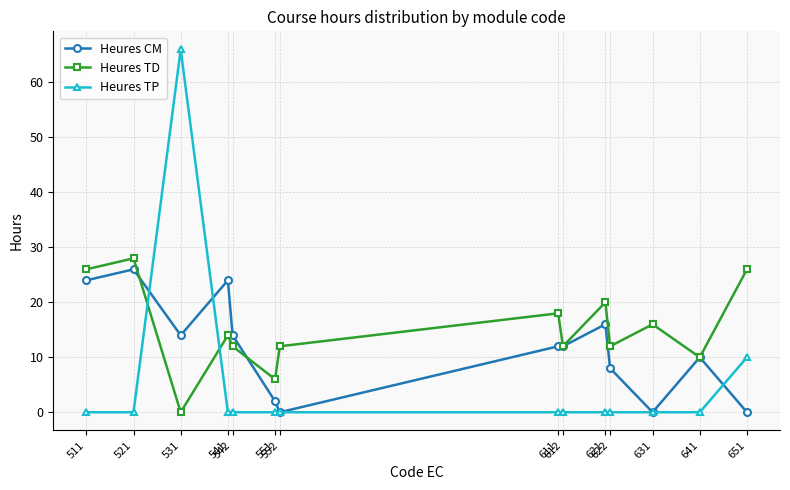

What is the value of the Heures CM point at the 2nd from the left?

26